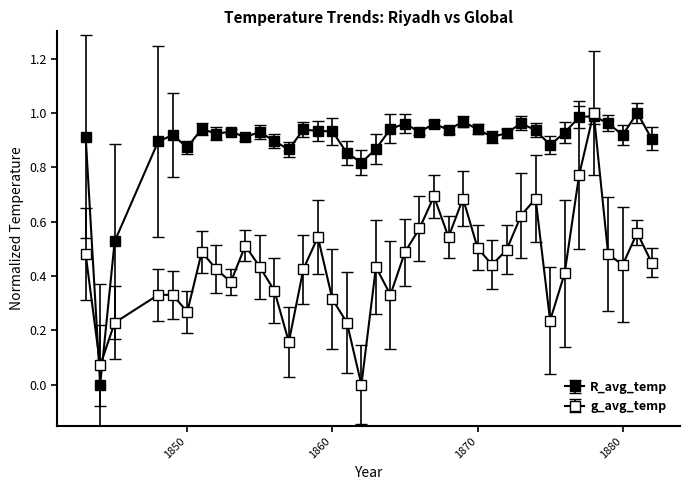

Reading left to right, extract all data points from this chart.

R_avg_temp: 0.9	0.0	0.5	0.9	0.9	0.9	0.9	0.9	0.9	0.9	0.9	0.9	0.9	0.9	0.9	0.9	0.9	0.8	0.9	0.9	1.0	0.9	1.0	0.9	1.0	0.9	0.9	0.9	1.0	0.9	0.9	0.9	1.0	1.0	1.0	0.9	1.0	0.9
g_avg_temp: 0.5	0.1	0.2	0.3	0.3	0.3	0.5	0.4	0.4	0.5	0.4	0.3	0.2	0.4	0.5	0.3	0.2	0.0	0.4	0.3	0.5	0.6	0.7	0.5	0.7	0.5	0.4	0.5	0.6	0.7	0.2	0.4	0.8	1.0	0.5	0.4	0.6	0.4